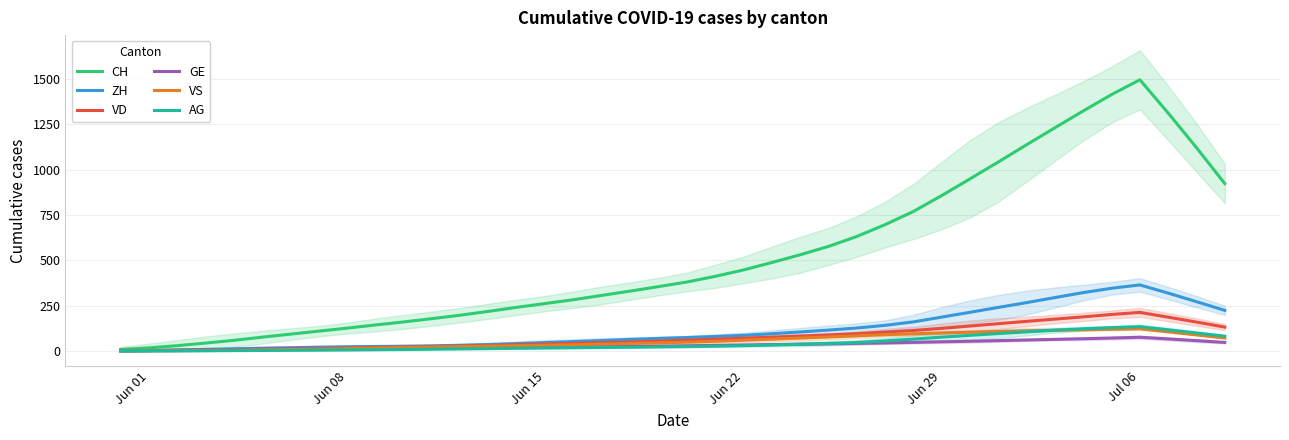

What is the difference between the second highest and minimum values in the VS series?

119.4